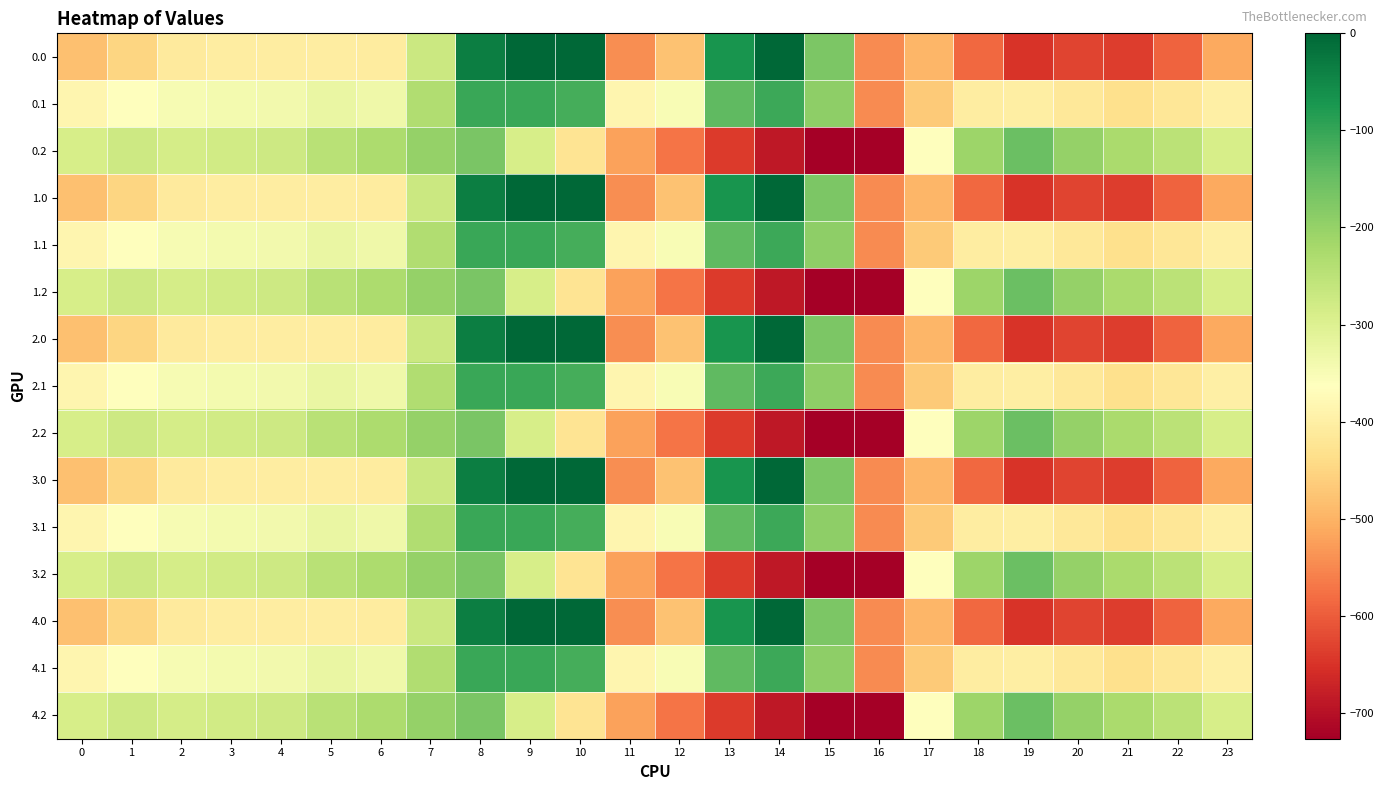

How many data points does each series have?

24